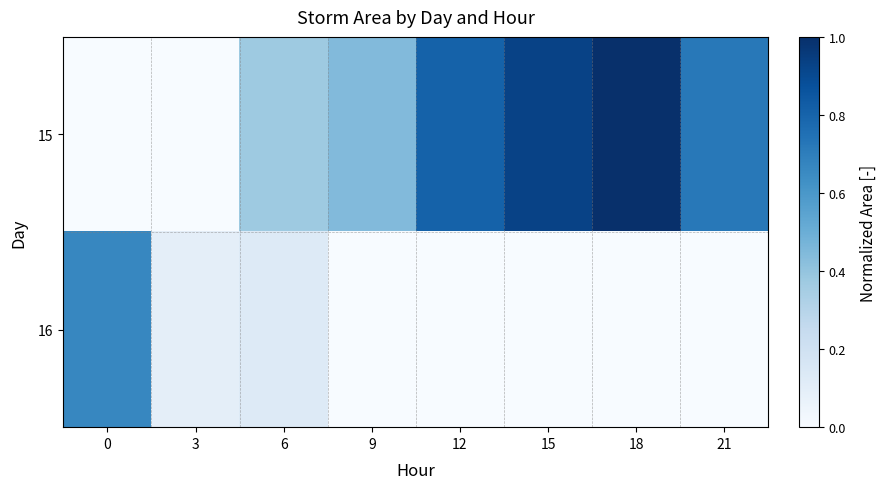

Which series has the largest total across all categories?

15